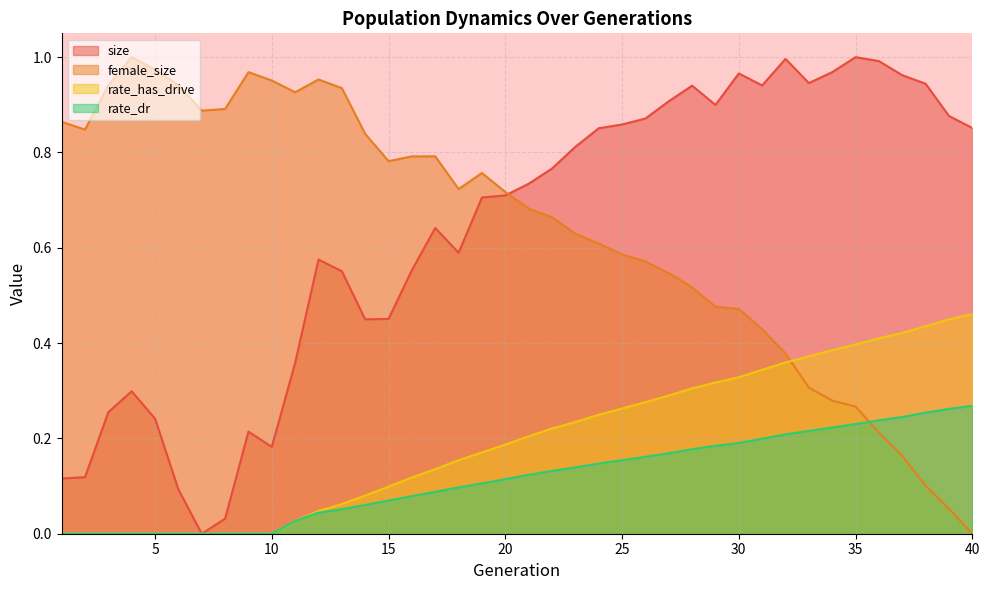

True or false: rate_dr has a value of 0.1 at 36.

False